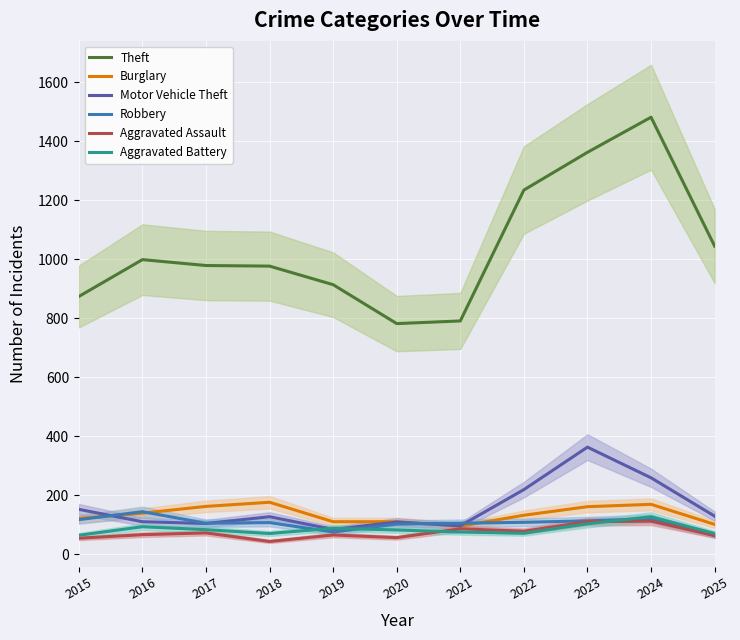

True or false: Theft and Burglary intersect in this chart.

False